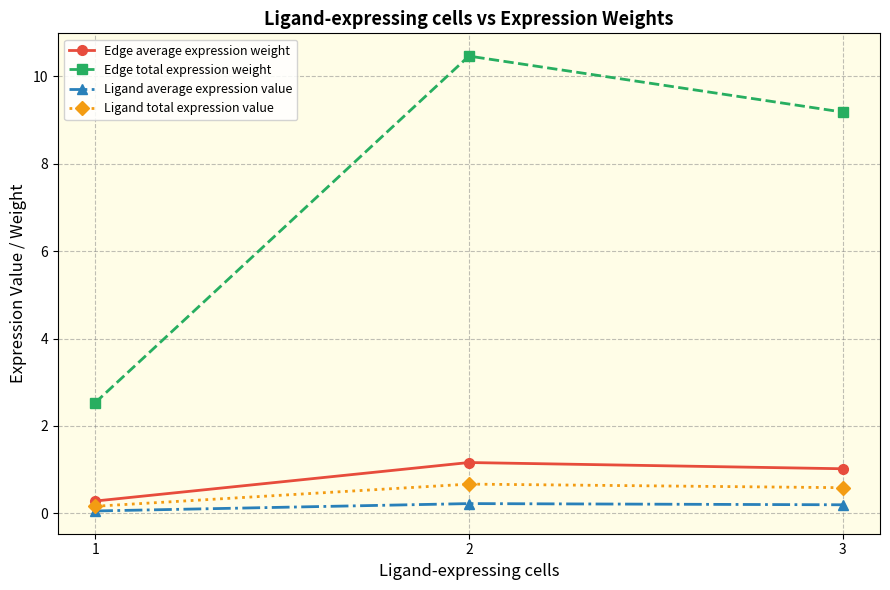

Between 1 and 2, which series saw the biggest shift?

Edge total expression weight